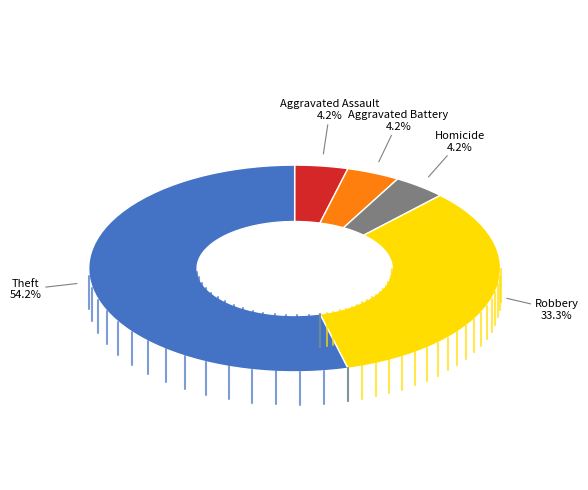

To the nearest percent, what percentage of the pie is Aggravated Assault?

4%